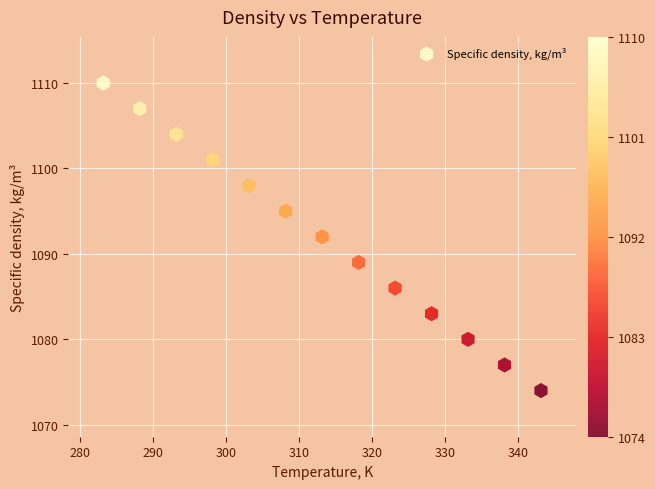

What is the range of Y values (max minus min)?

36